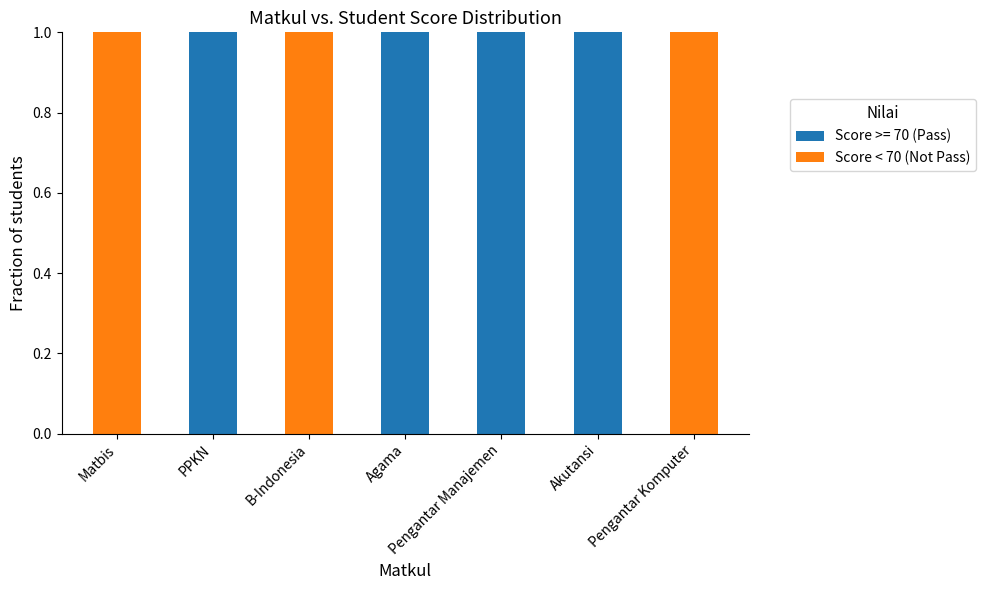

Is it true that Score >= 70 (Pass) equals 2 at PPKN?

False